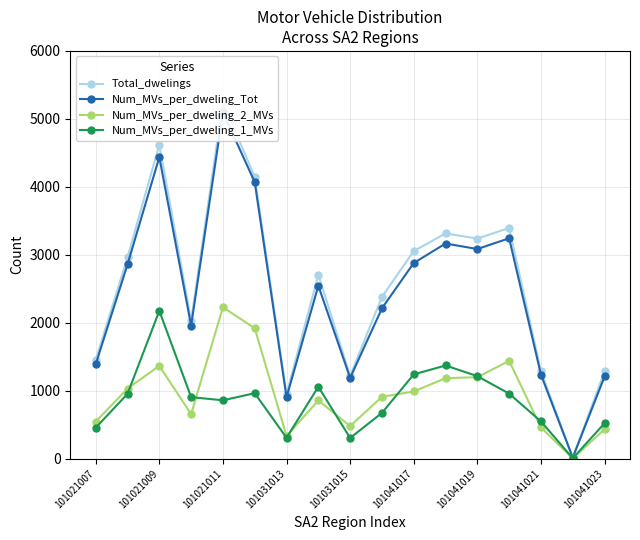

Which series has the largest total across all categories?

Total_dwelings